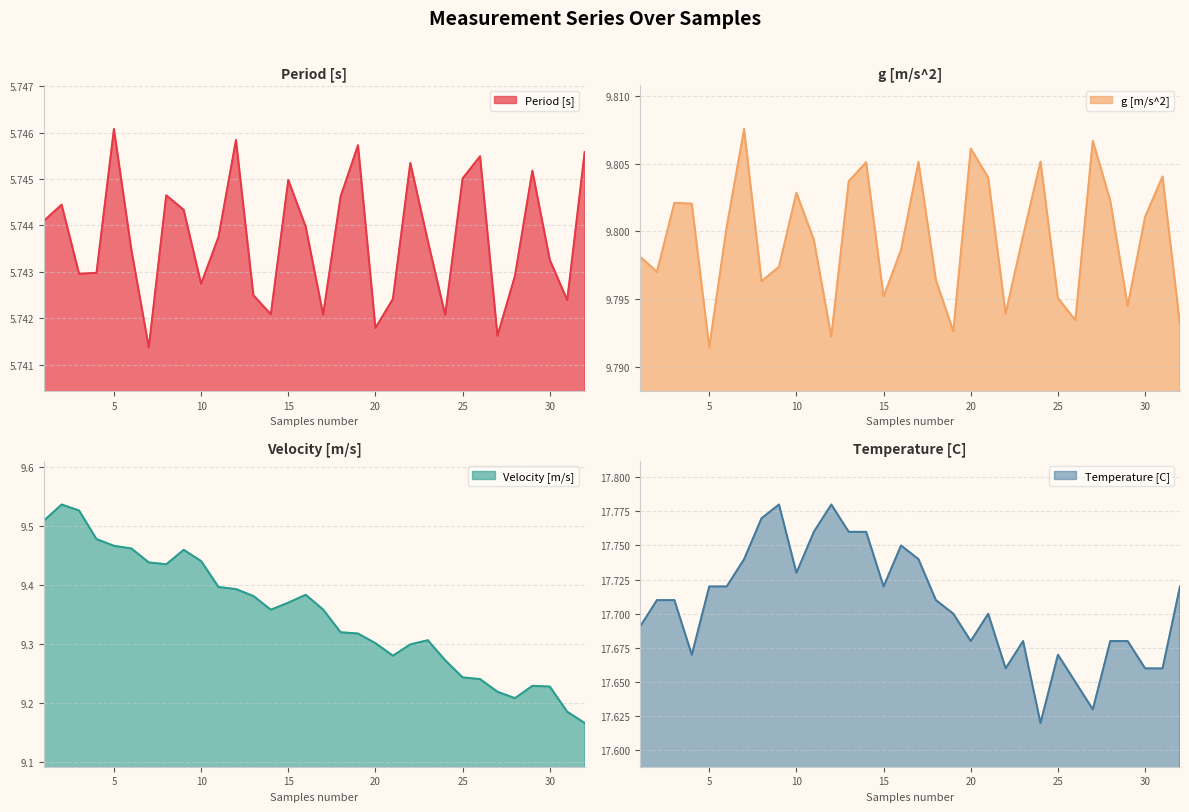

How many Velocity [m/s] values are between 9 and 10?

32